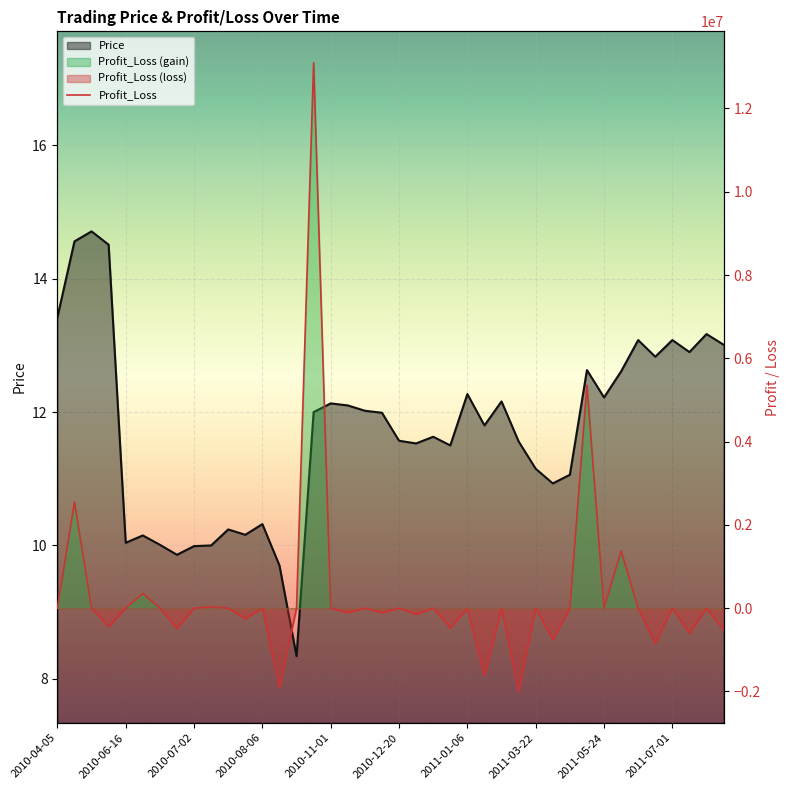

True or false: Profit_Loss has more than 0 interior local peaks.

True